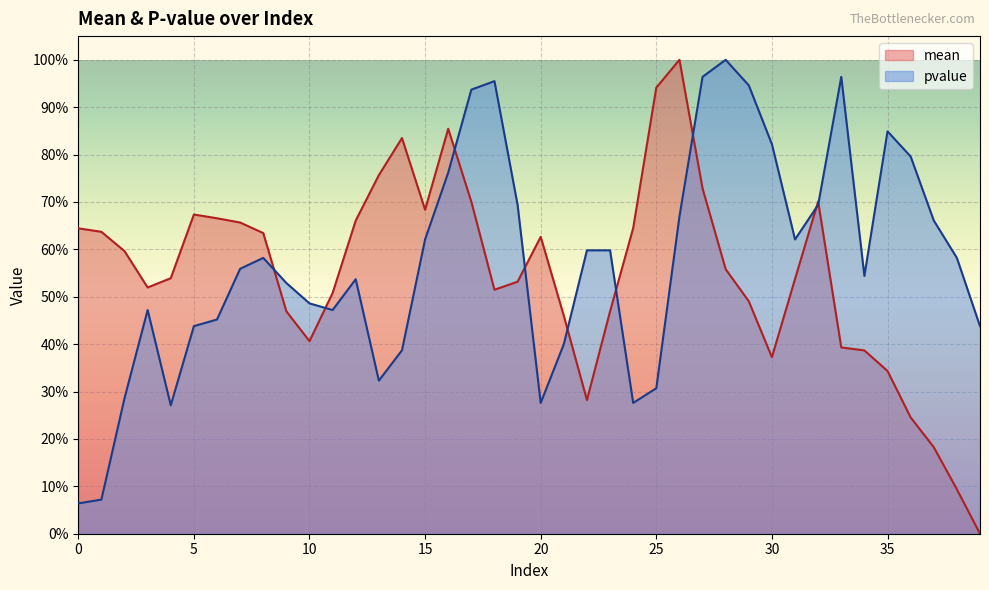

Reading left to right, list all the values displayed in this chart.

mean: 0=0.6	1=0.6	2=0.6	3=0.5	4=0.5	5=0.7	6=0.7	7=0.7	8=0.6	9=0.5	10=0.4	11=0.5	12=0.7	13=0.8	14=0.8	15=0.7	16=0.9	17=0.7	18=0.5	19=0.5	20=0.6	21=0.5	22=0.3	23=0.5	24=0.6	25=0.9	26=1.0	27=0.7	28=0.6	29=0.5	30=0.4	31=0.5	32=0.7	33=0.4	34=0.4	35=0.3	36=0.2	37=0.2	38=0.1	39=0.0
pvalue: 0=0.1	1=0.1	2=0.3	3=0.5	4=0.3	5=0.4	6=0.5	7=0.6	8=0.6	9=0.5	10=0.5	11=0.5	12=0.5	13=0.3	14=0.4	15=0.6	16=0.8	17=0.9	18=1.0	19=0.7	20=0.3	21=0.4	22=0.6	23=0.6	24=0.3	25=0.3	26=0.7	27=1.0	28=1.0	29=0.9	30=0.8	31=0.6	32=0.7	33=1.0	34=0.5	35=0.8	36=0.8	37=0.7	38=0.6	39=0.4